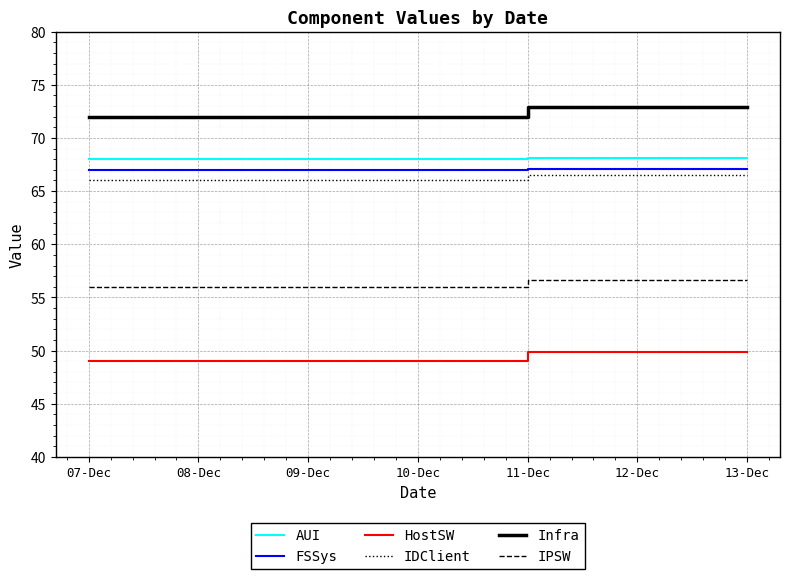

What is the sum of all IPSW values?

393.9